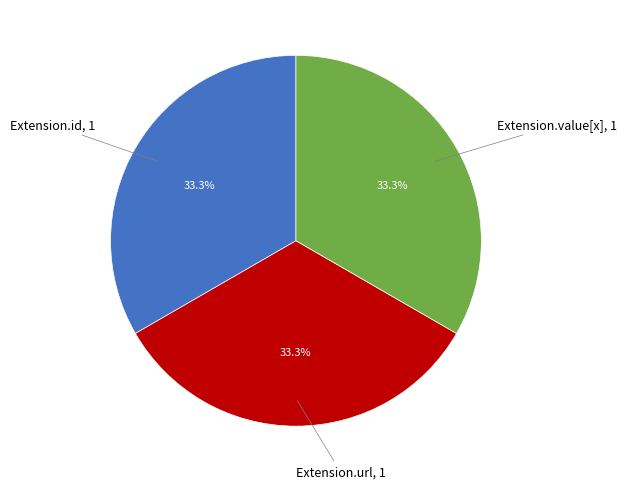

How many slices are in this pie chart?

3